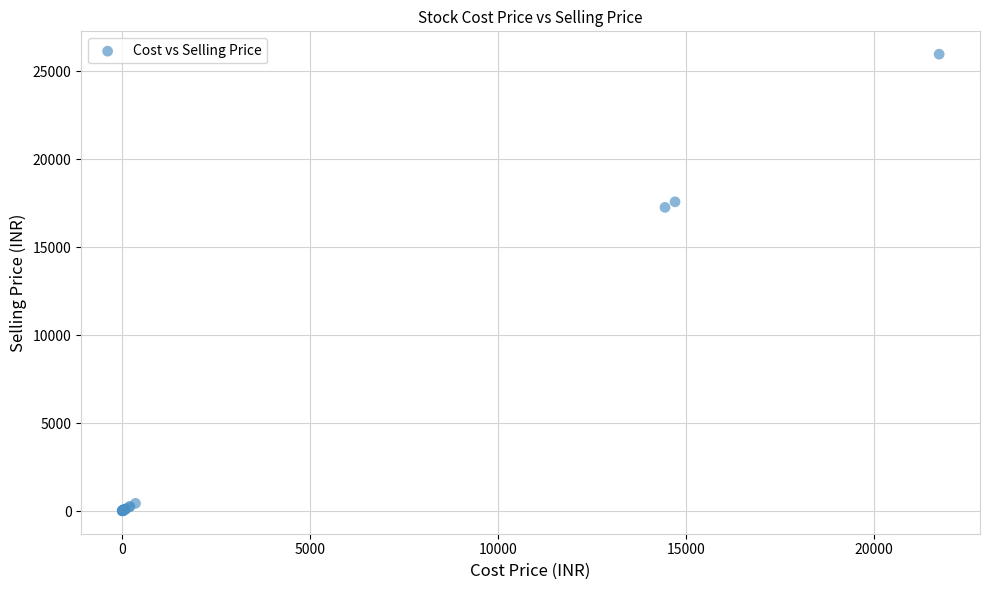

What Y value in the scatter plot is closest to 12992?

17264.1